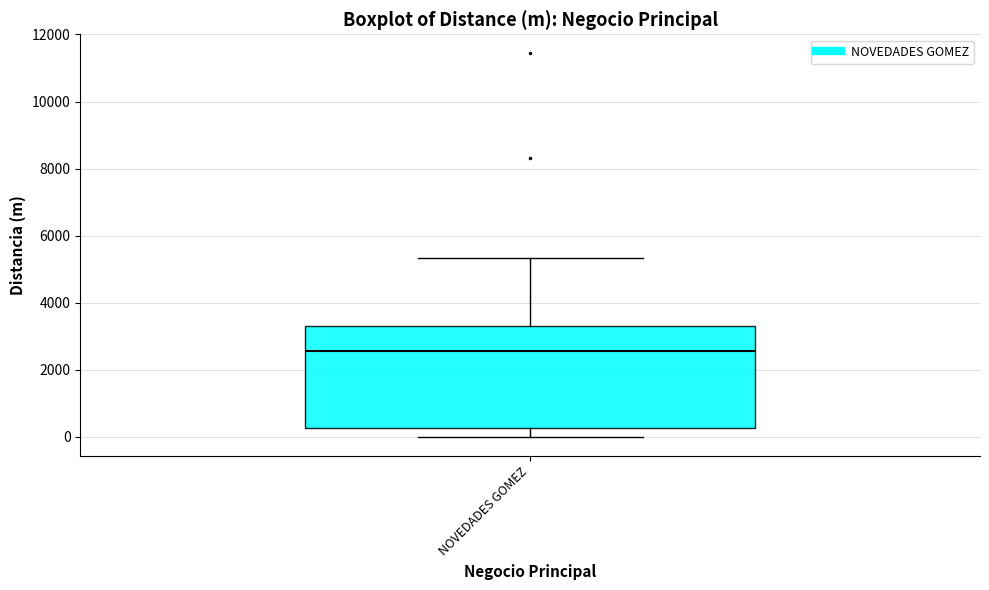

Where does the median line of the box for NOVEDADES GOMEZ sit on the y-axis? The values are not printed on the chart, so give them approximately, as read against the axis.

2600